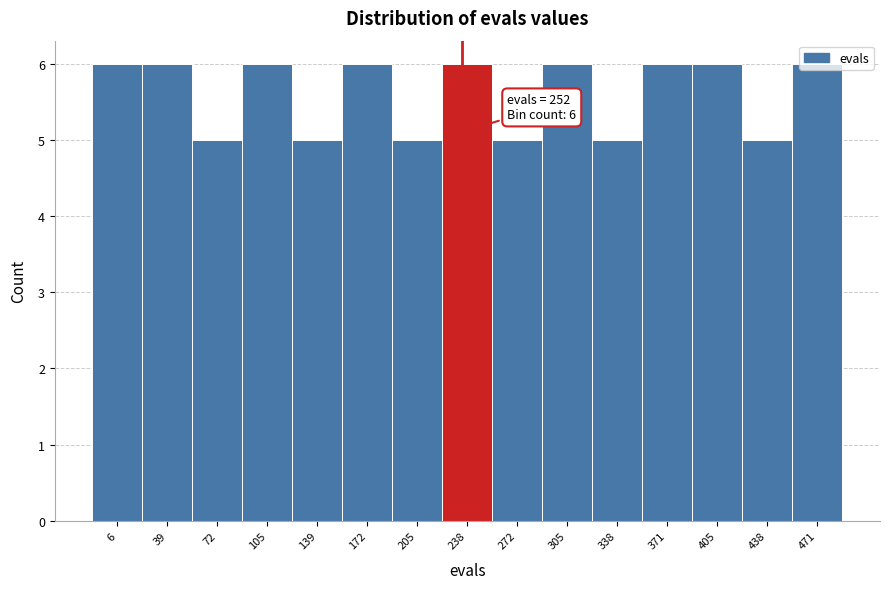

What is the greatest value displayed?

6